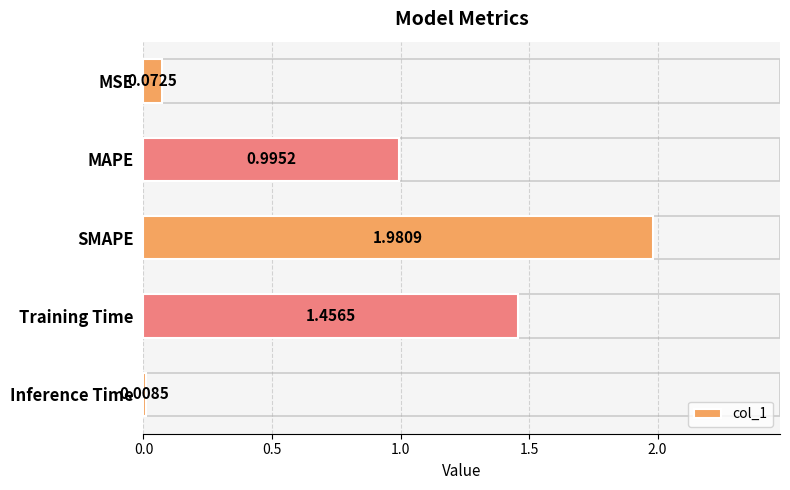

List the labels in order of value, smallest first.

Inference Time, MSE, MAPE, Training Time, SMAPE